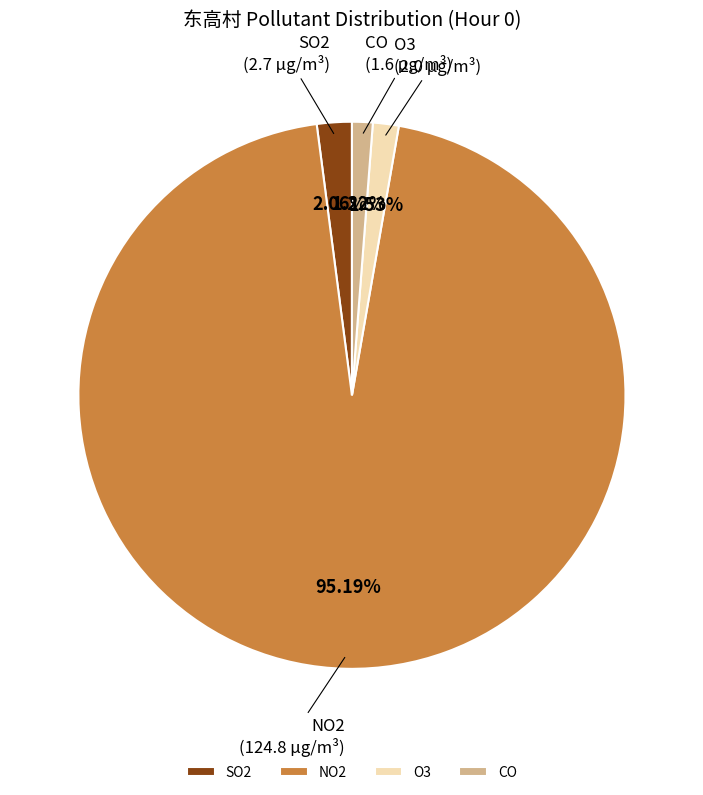

How much of the chart is everything except NO2?

4.8%